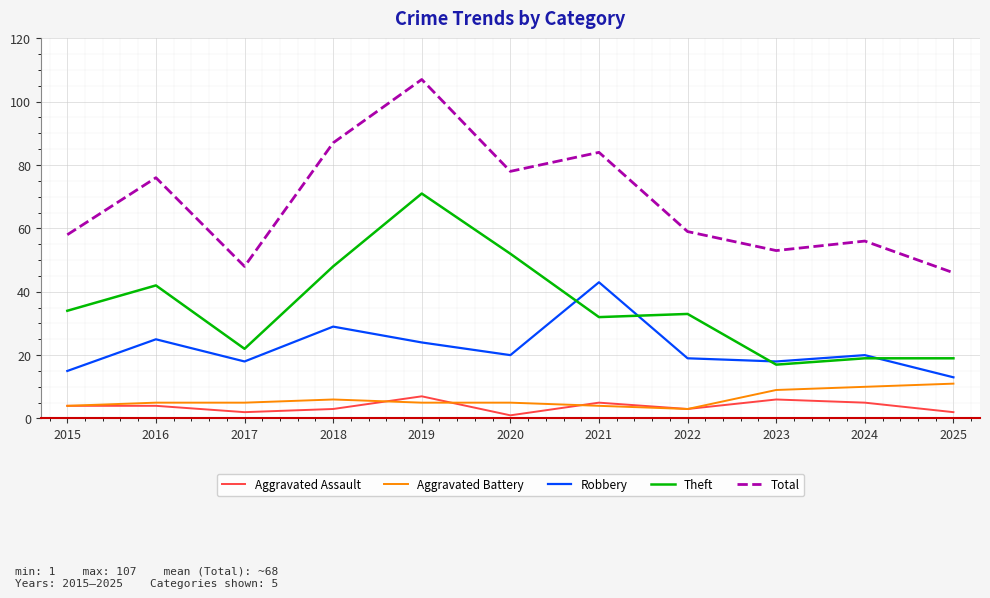

True or false: Total and Theft intersect in this chart.

False